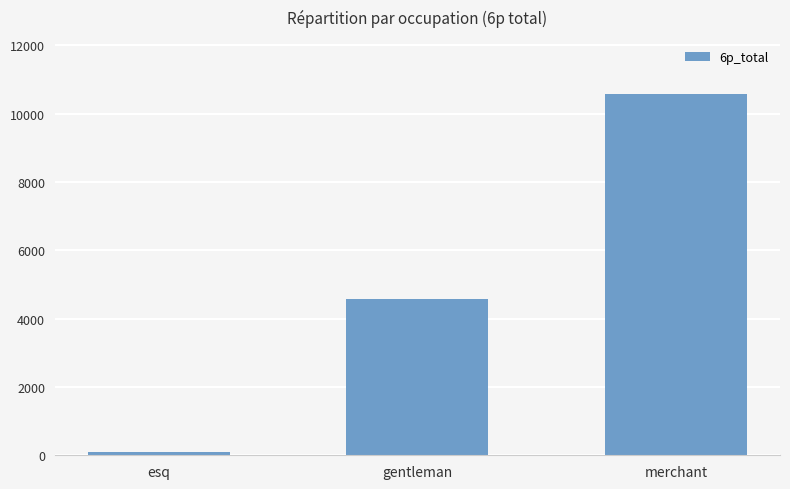

How many data points does each series have?

3